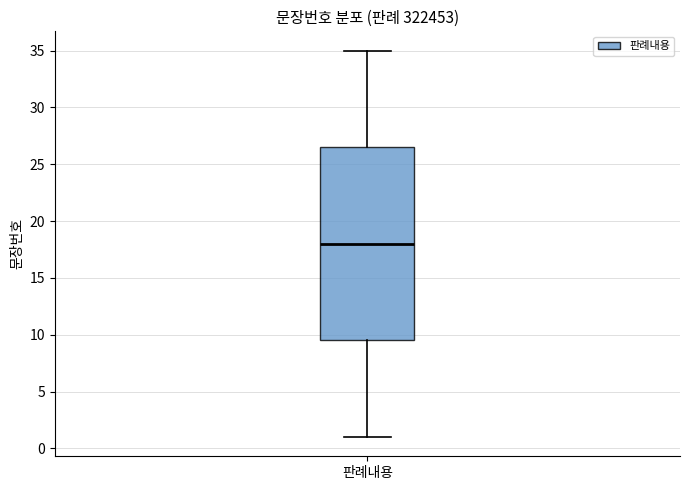

Transcribe this box plot: give where the median line is, the range the box spans, and where the two whiskers end, as read against the y-axis. The values are not printed on the chart, so give them approximately, as read against the axis.

median 18.0, box 9.5 to 26.5, whiskers 1.0 to 35.0